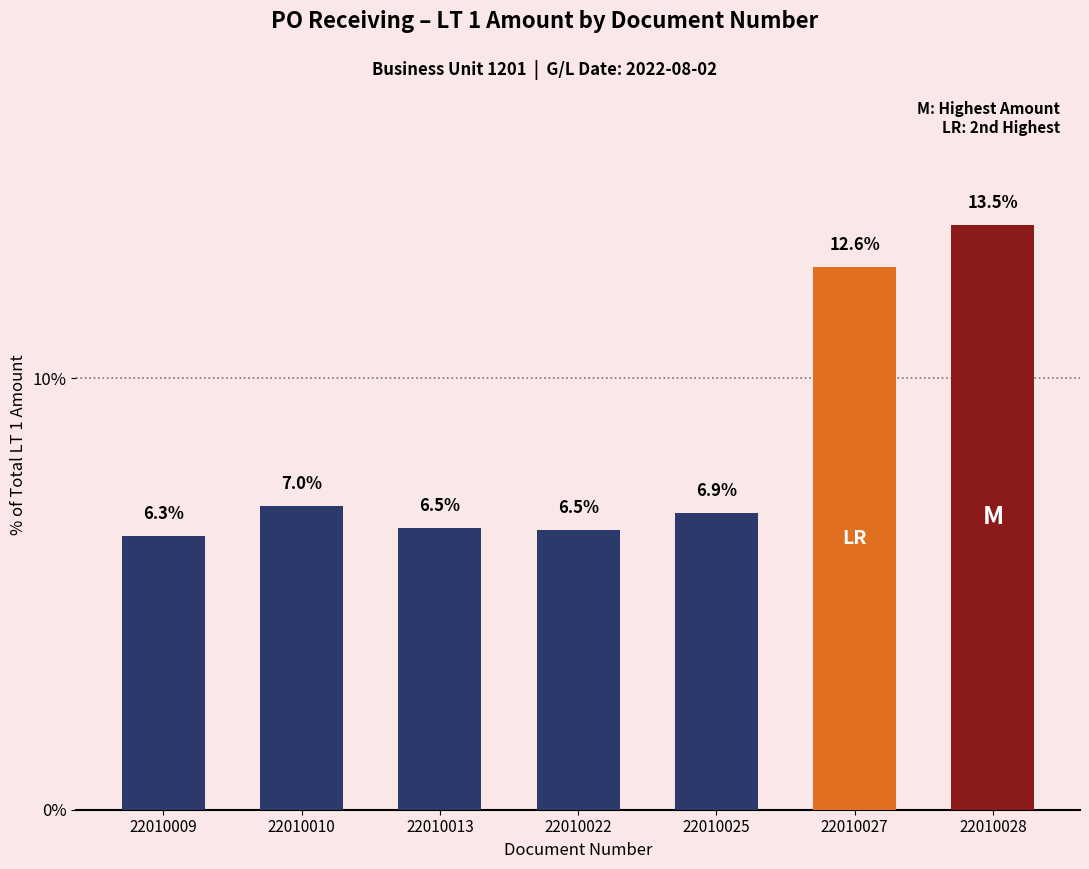

What is the smallest value displayed?

6.3